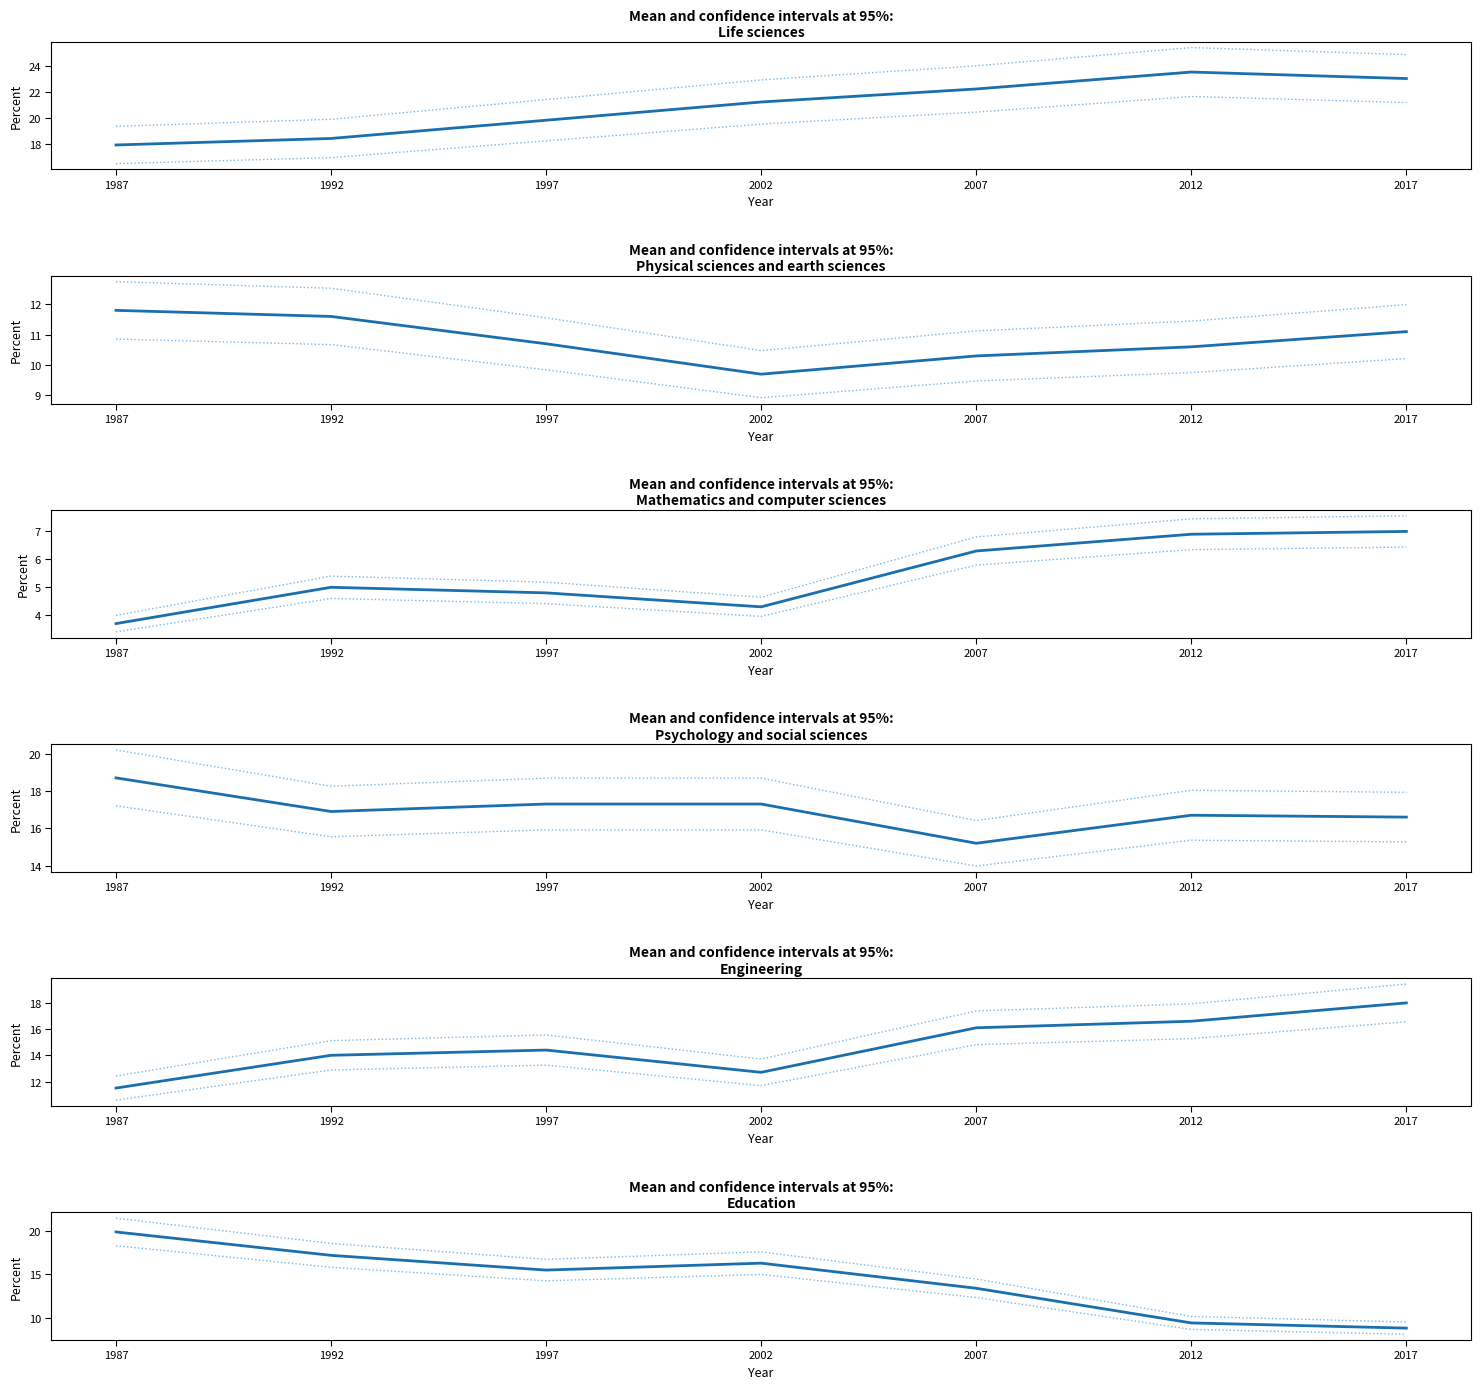

What is the difference between the maximum and minimum values in the Life sciences series?

5.2